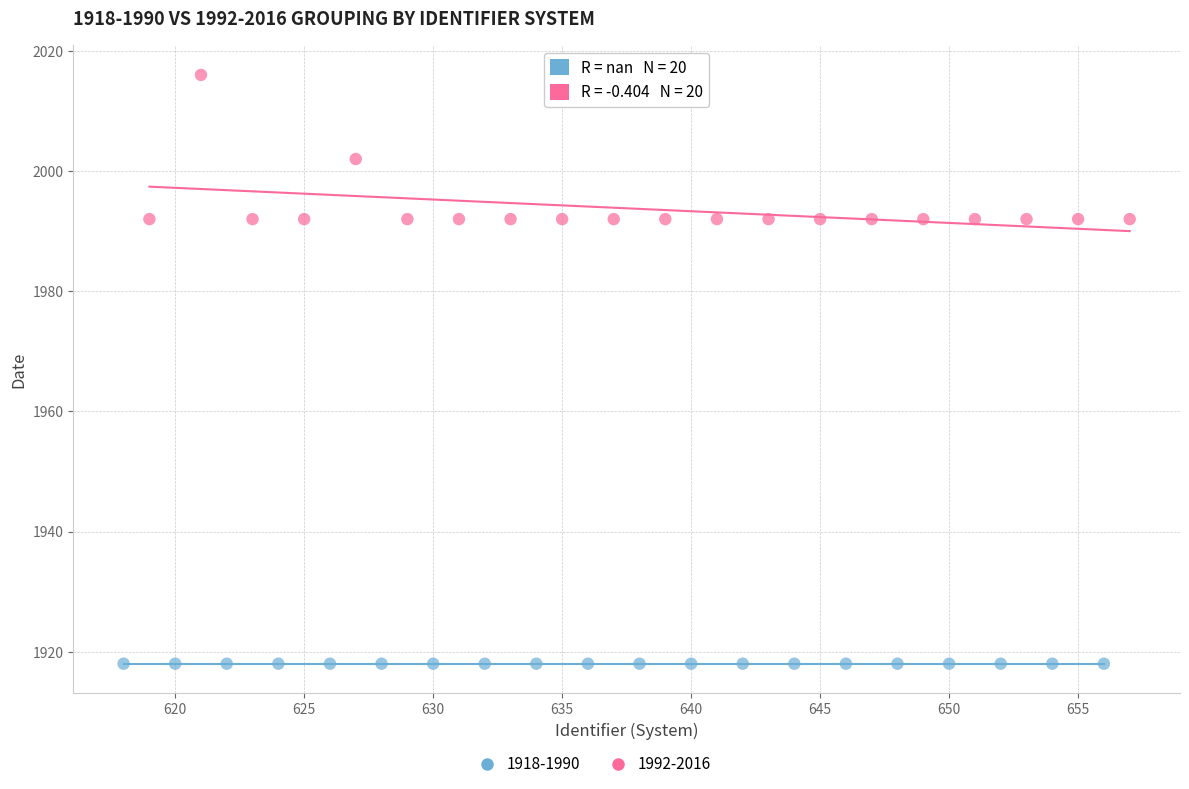

Which series contains the highest Y value?

1992-2016